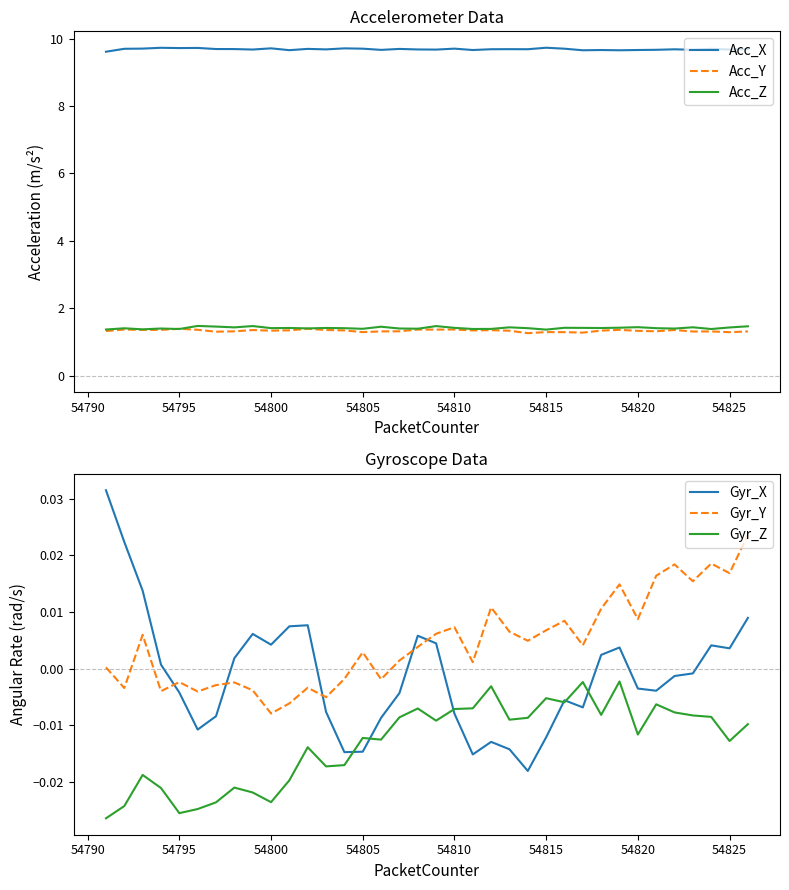

Is this an area chart (filled region under the line)?

No